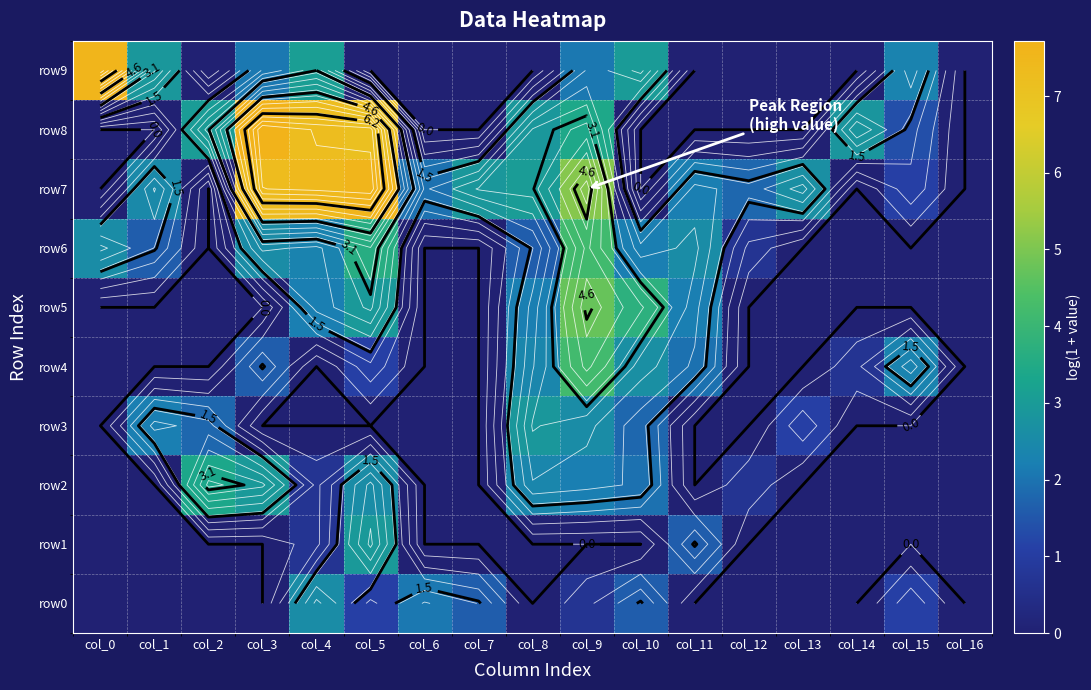

Is the value of row3 at col_3 greater than the value of row6 at col_1?

No